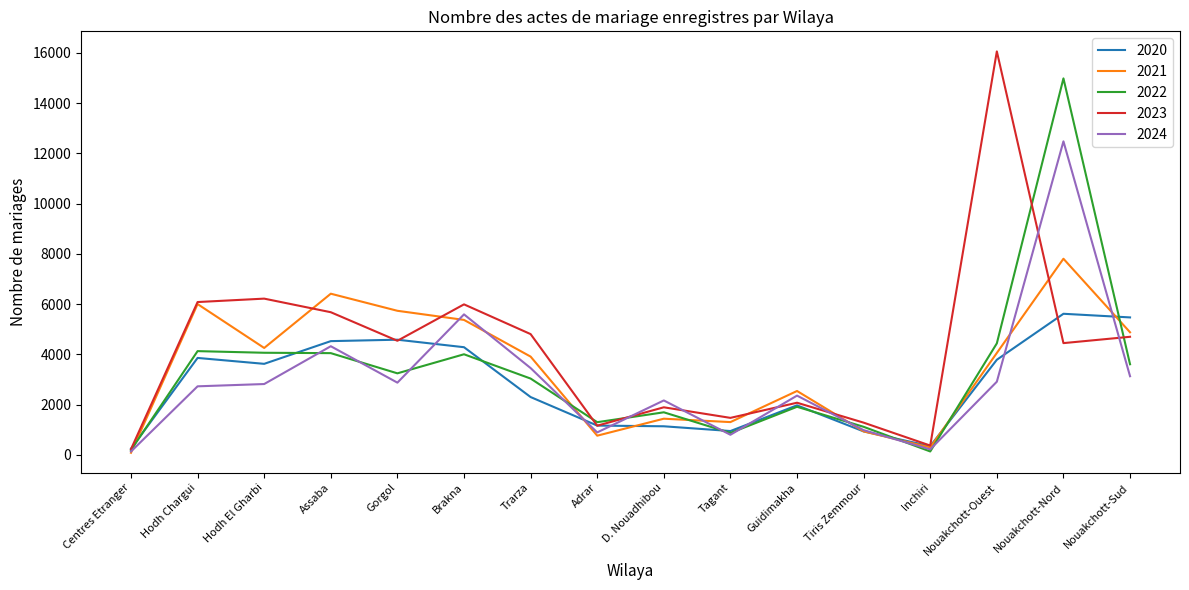

What is the total value across all series at Nouakchott-Ouest?

31263